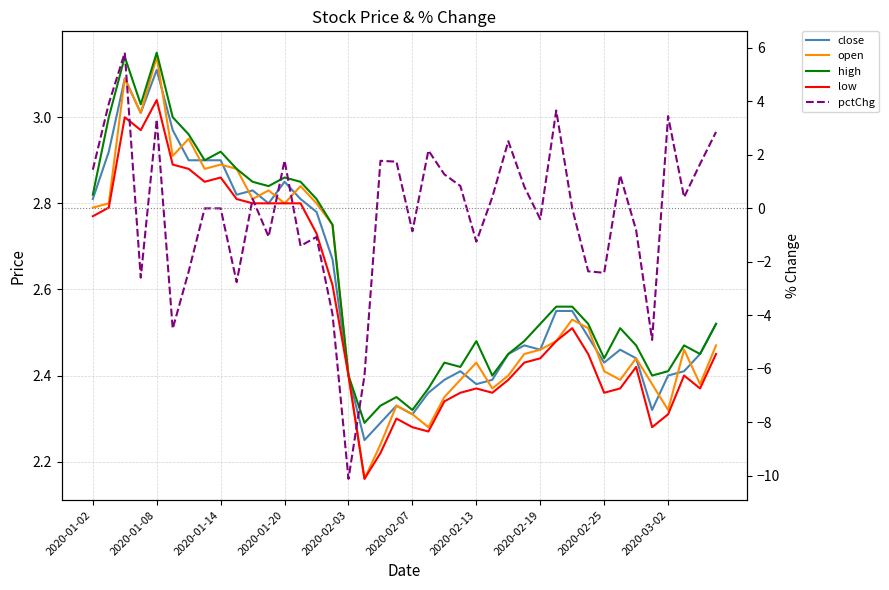

Is it true that pctChg equals 0.7 at 21?

False